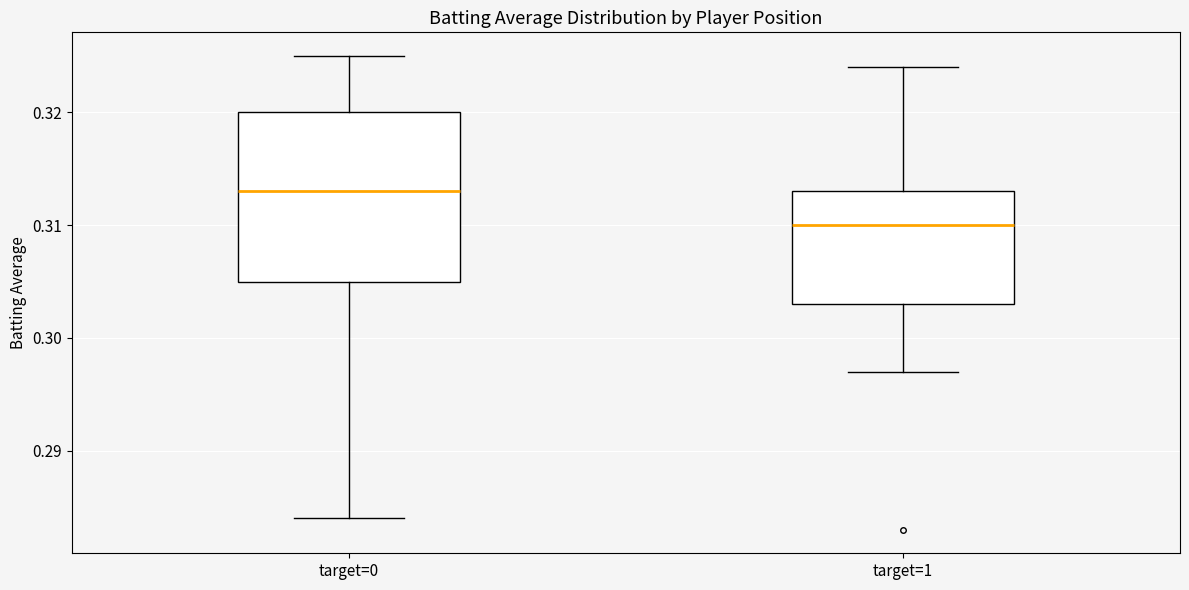

Reading left to right, read every box against the y-axis: the position of its median line, the range the box covers, and the ends of its whiskers. The values are not printed on the chart, so give them approximately, as read against the axis.

target=0: median 0.313, box 0.305 to 0.320, whiskers 0.284 to 0.325
target=1: median 0.310, box 0.303 to 0.313, whiskers 0.297 to 0.324